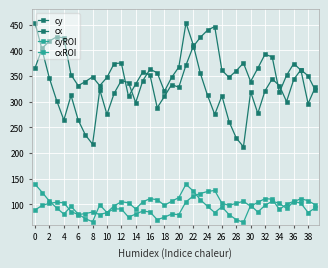

Where is cxROI nearest to the value 98?

2